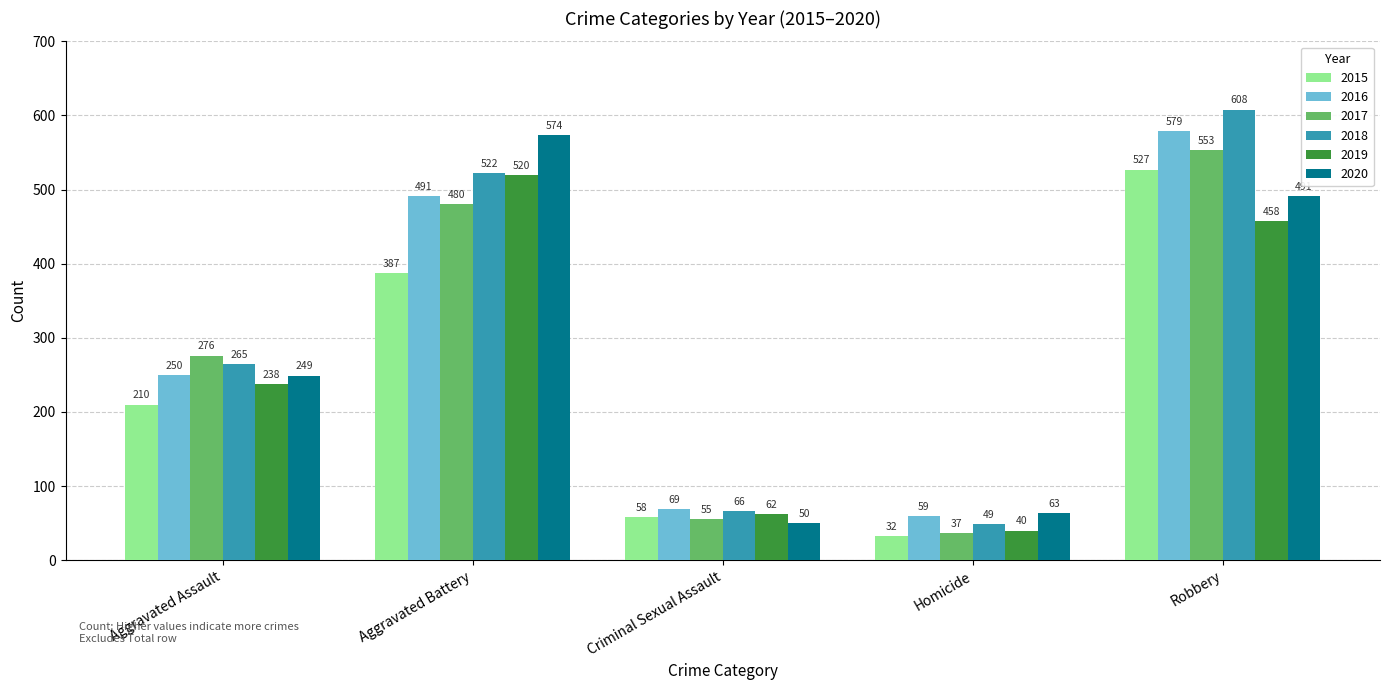

Which series has the largest total across all categories?

2018